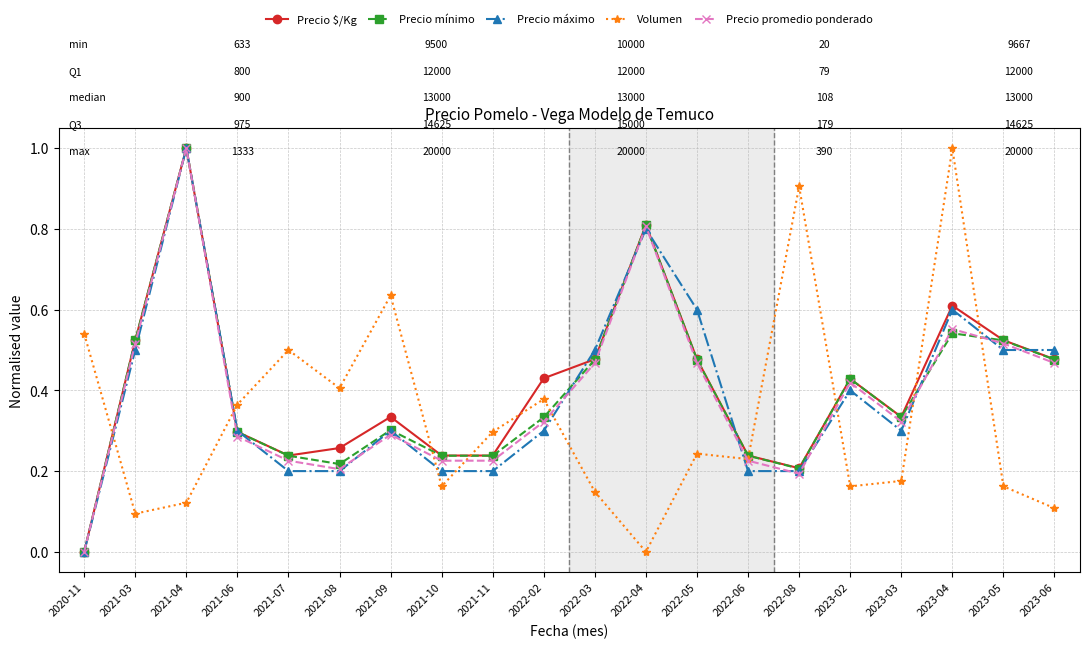

Is this an area chart (filled region under the line)?

No